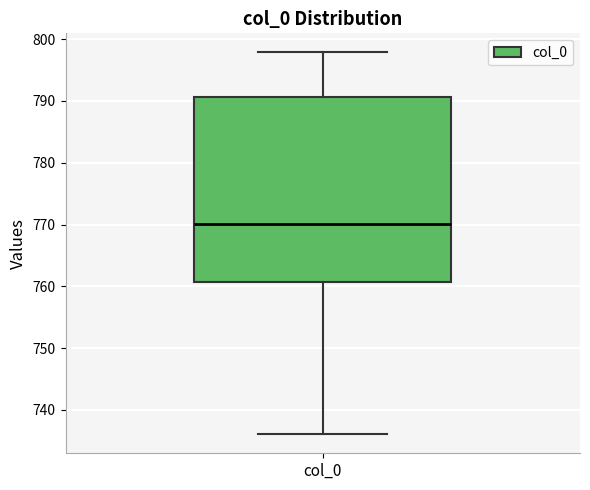

Read this box plot against the y-axis: the position of the median line, the range covered by the box, and the ends of both whiskers. The values are not printed on the chart, so give them approximately, as read against the axis.

median 770, box 761 to 791, whiskers 736 to 798